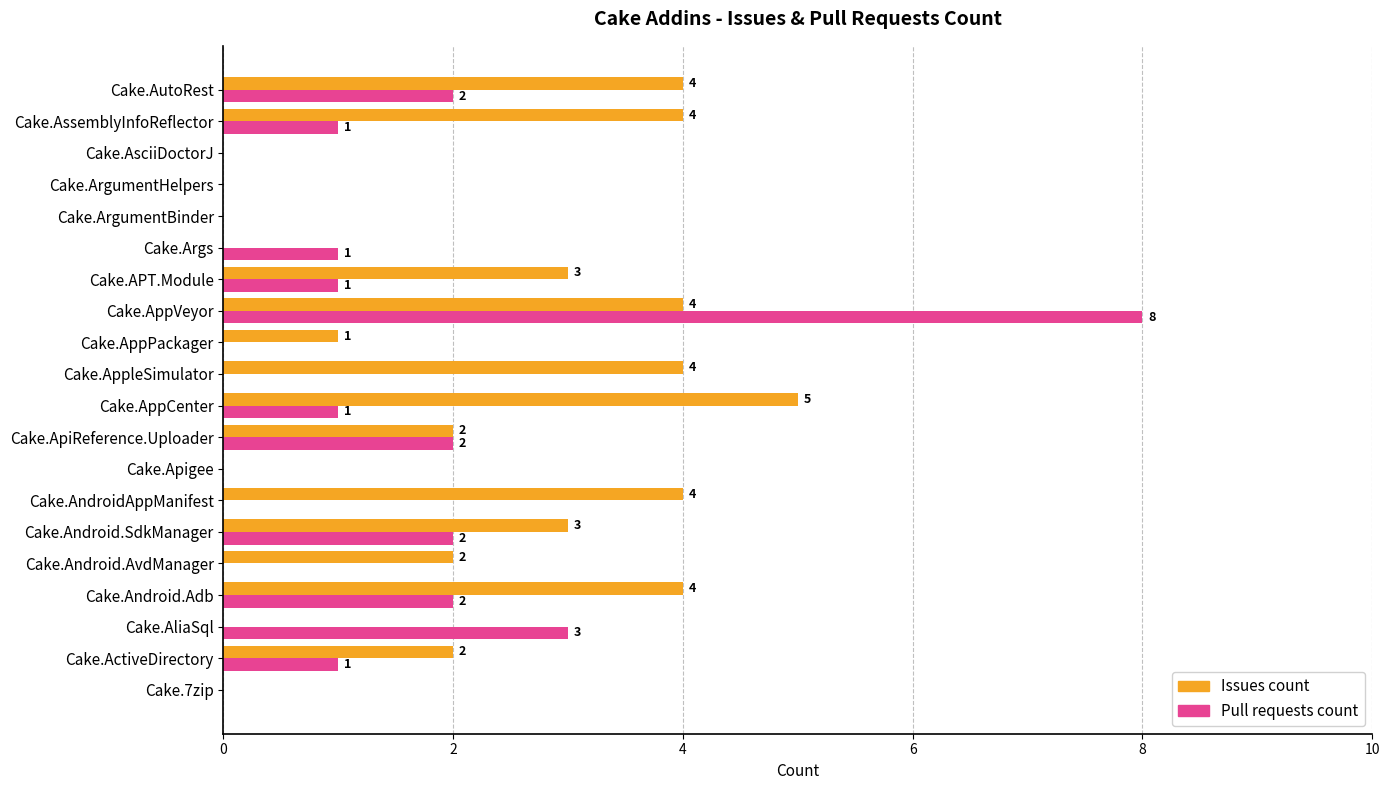

What is the sum of the Issues count values at Cake.AssemblyInfoReflector and Cake.Apigee?

4